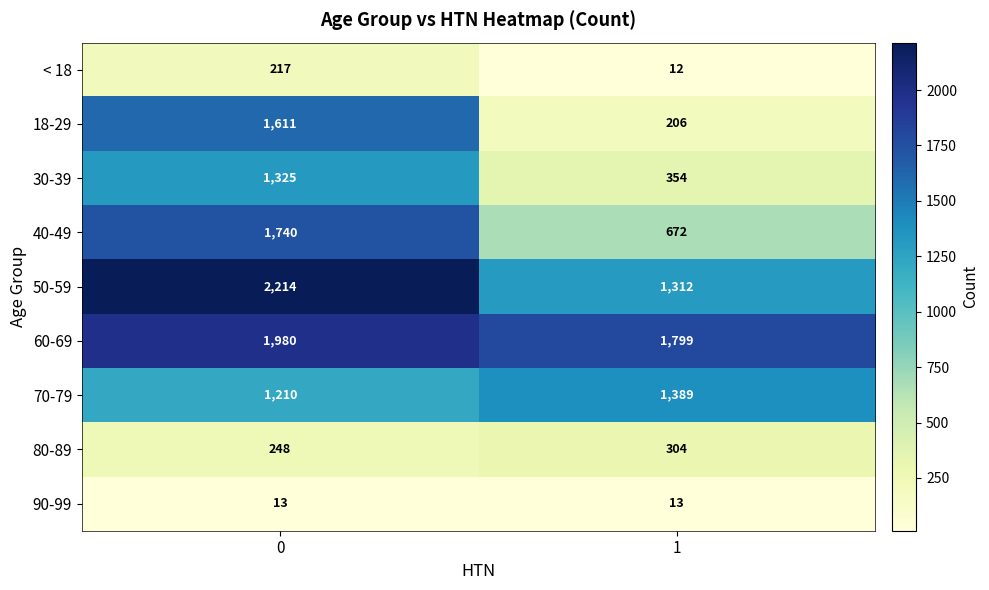

What is the difference between the 60-69 values at 1 and 0?

181